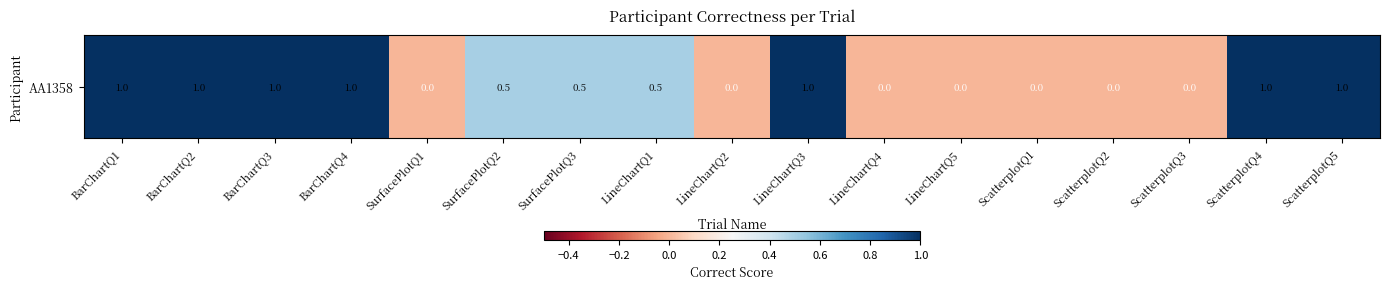

Which has a higher value, SurfacePlotQ2 or LineChartQ2?

SurfacePlotQ2